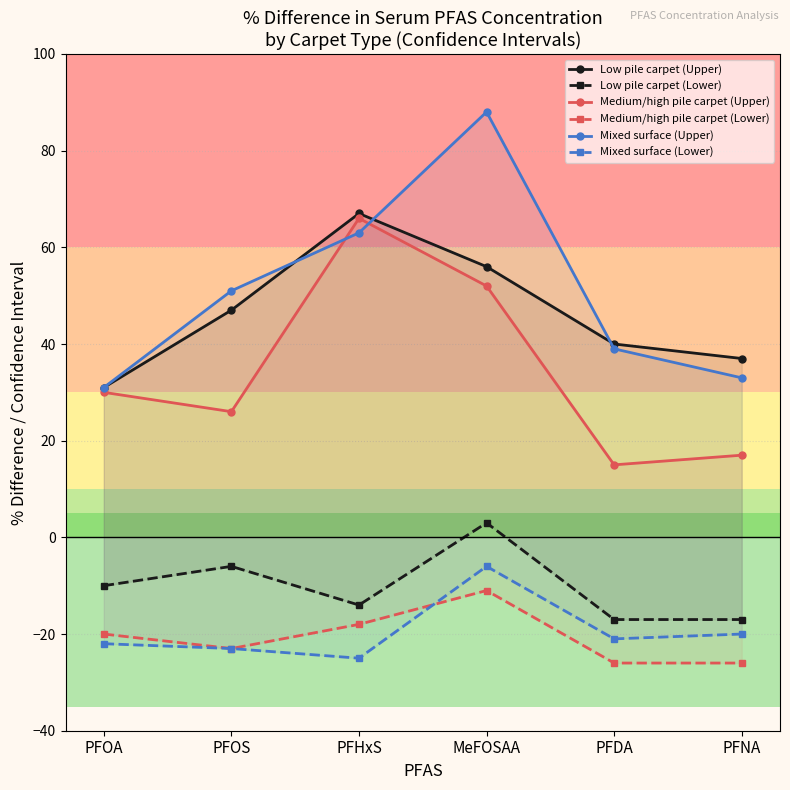

What position from the right is PFOA?

6